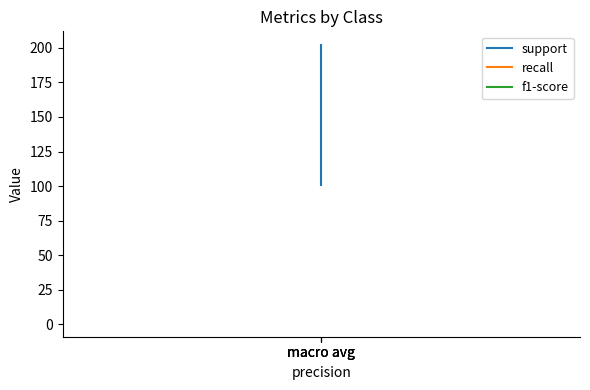

How many data points does each series have?

3